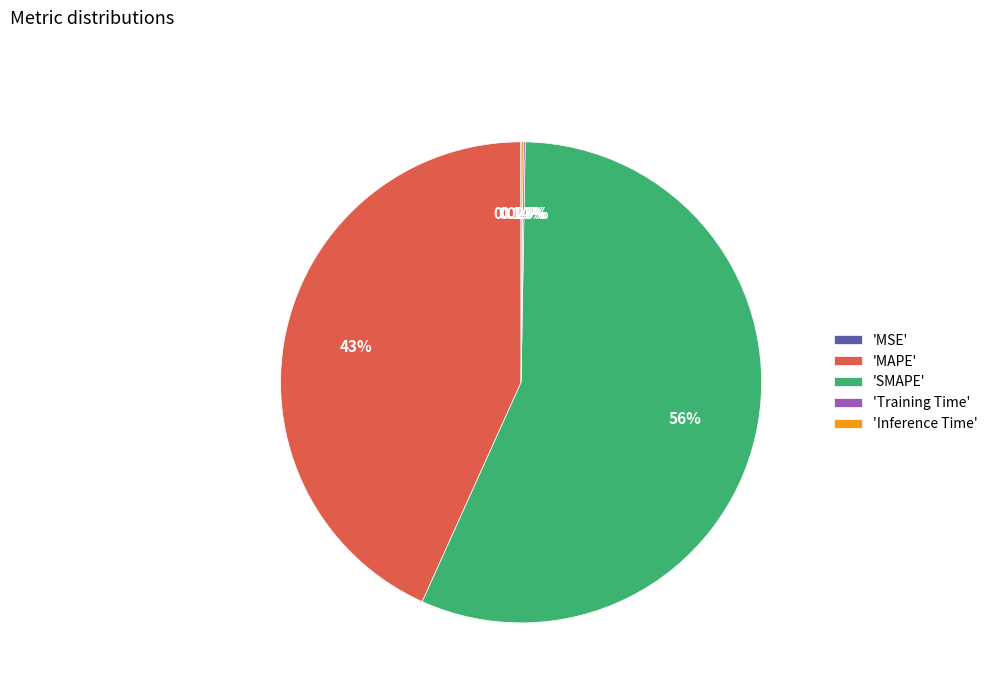

What is the largest slice in the pie chart?

'SMAPE'